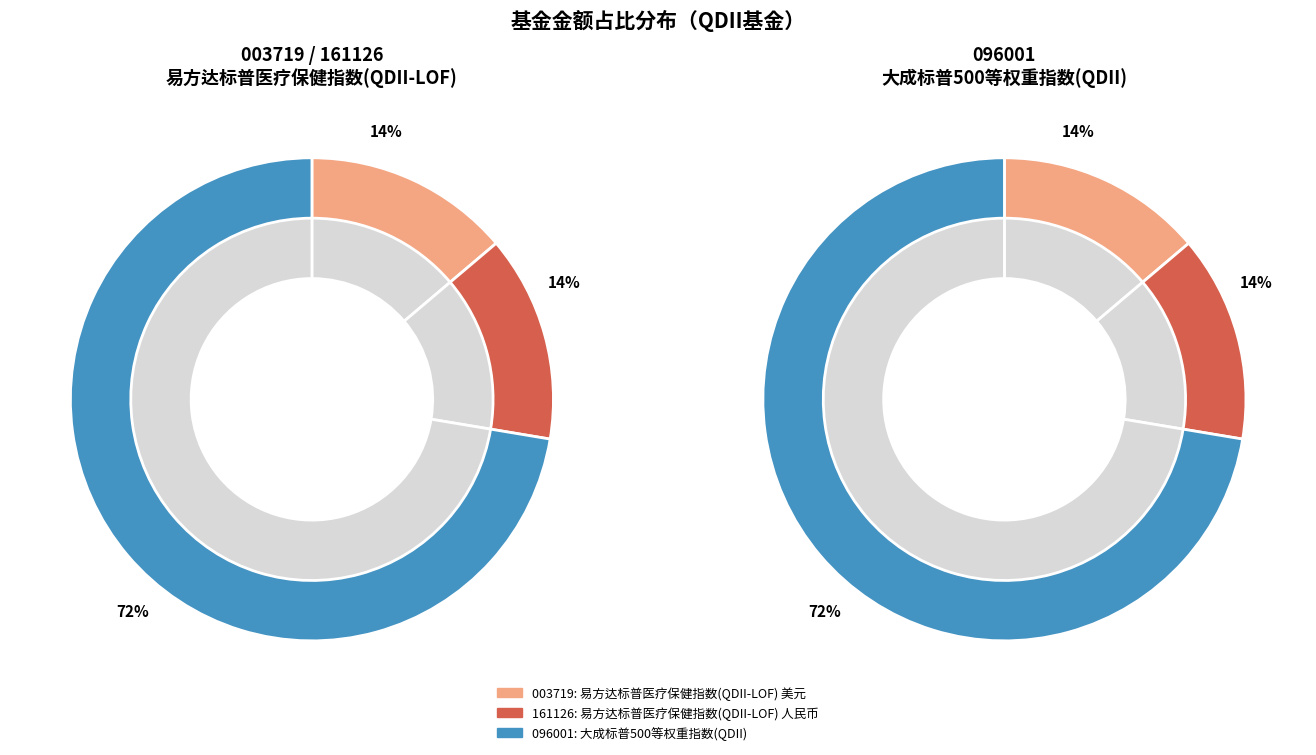

To the nearest percent, what percentage of the pie is 易方达标普医疗保健指数(QDII-LOF) 美元?

14%